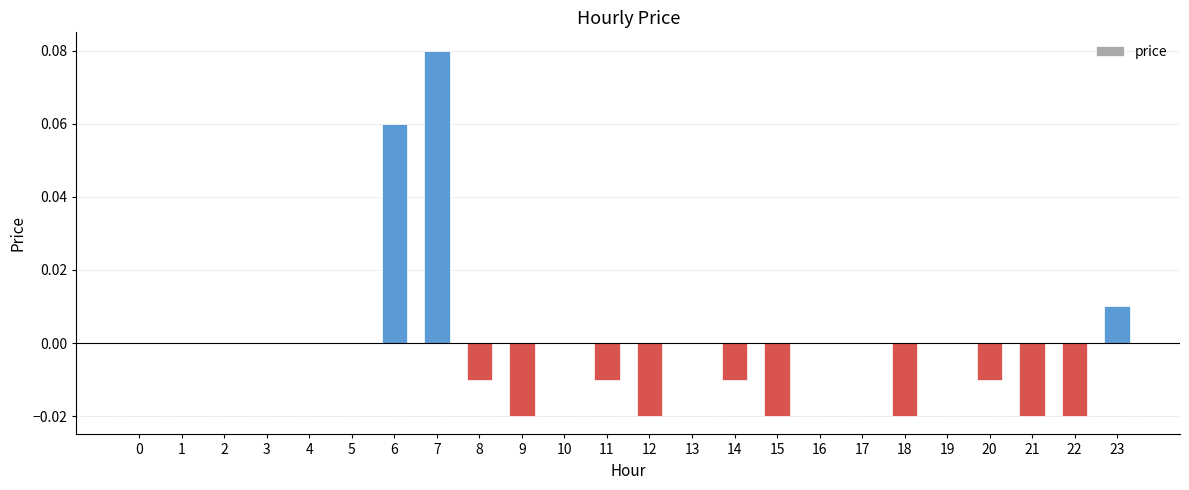

Which category has the highest value across all series?

7